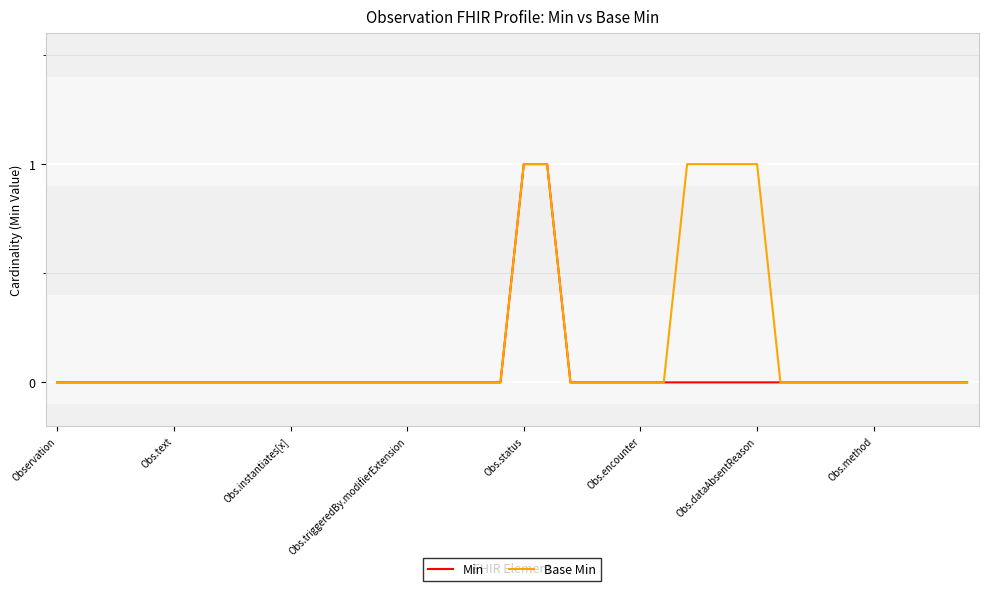

Rank the series by their average value, from highest to lowest.

Base Min, Min